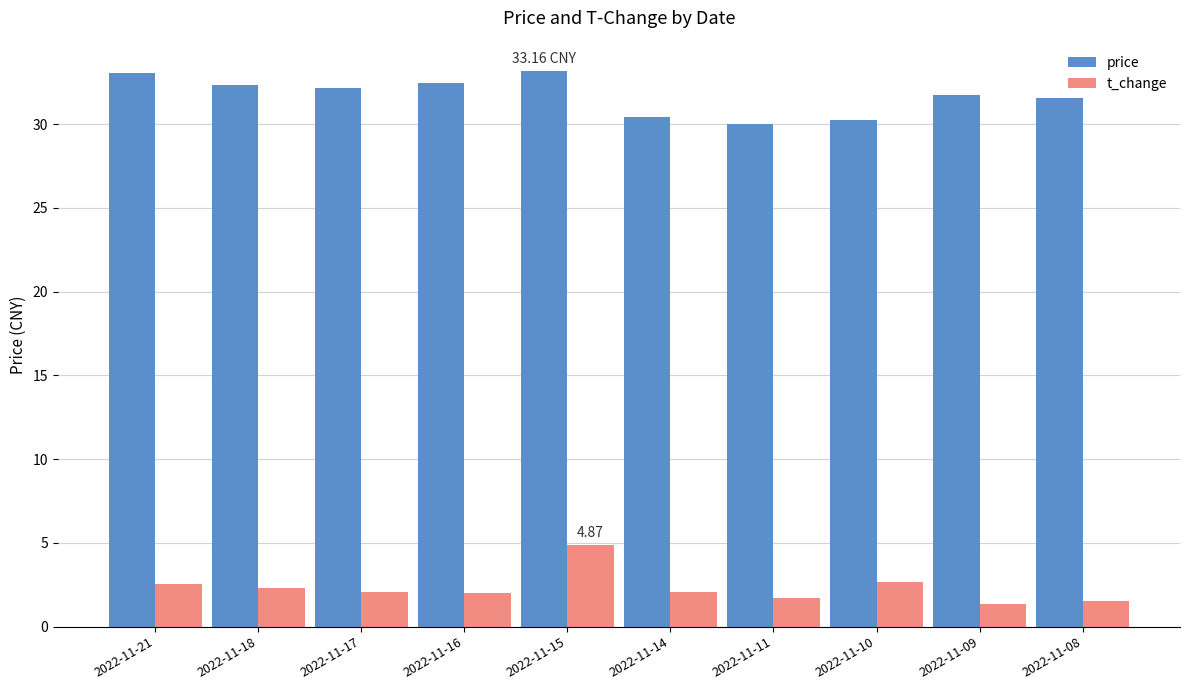

Which series has the largest total across all categories?

price